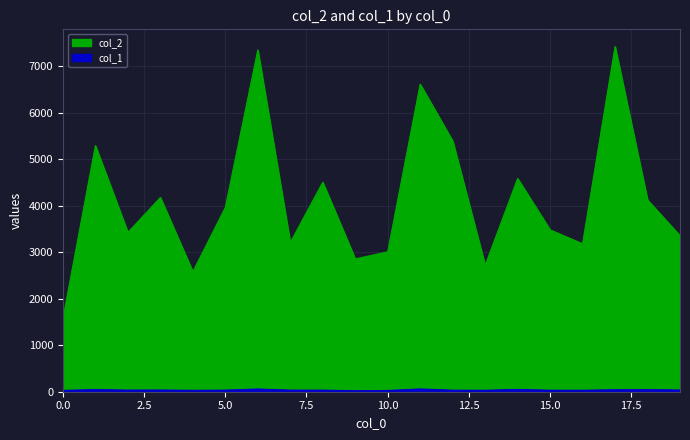

List the series in order of their peak value, highest first.

col_2, col_1